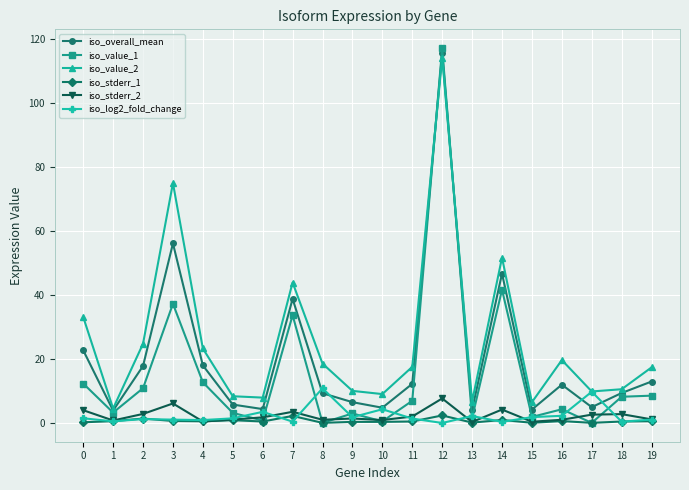

What is the lowest value of the iso_overall_mean series?

3.9